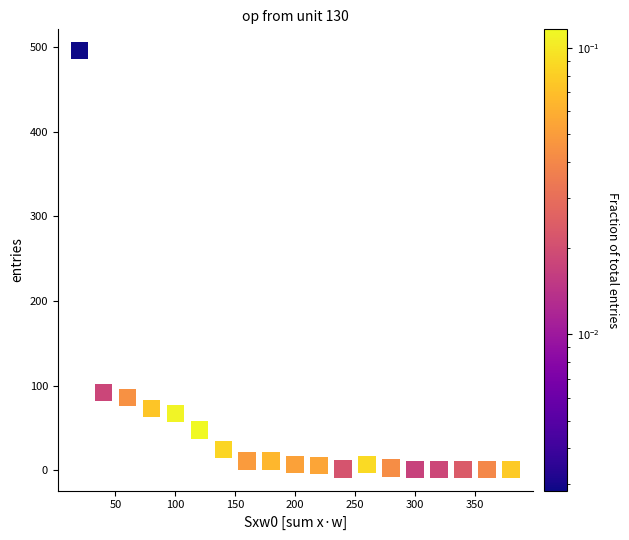

What is the range of X values (max minus min)?

360